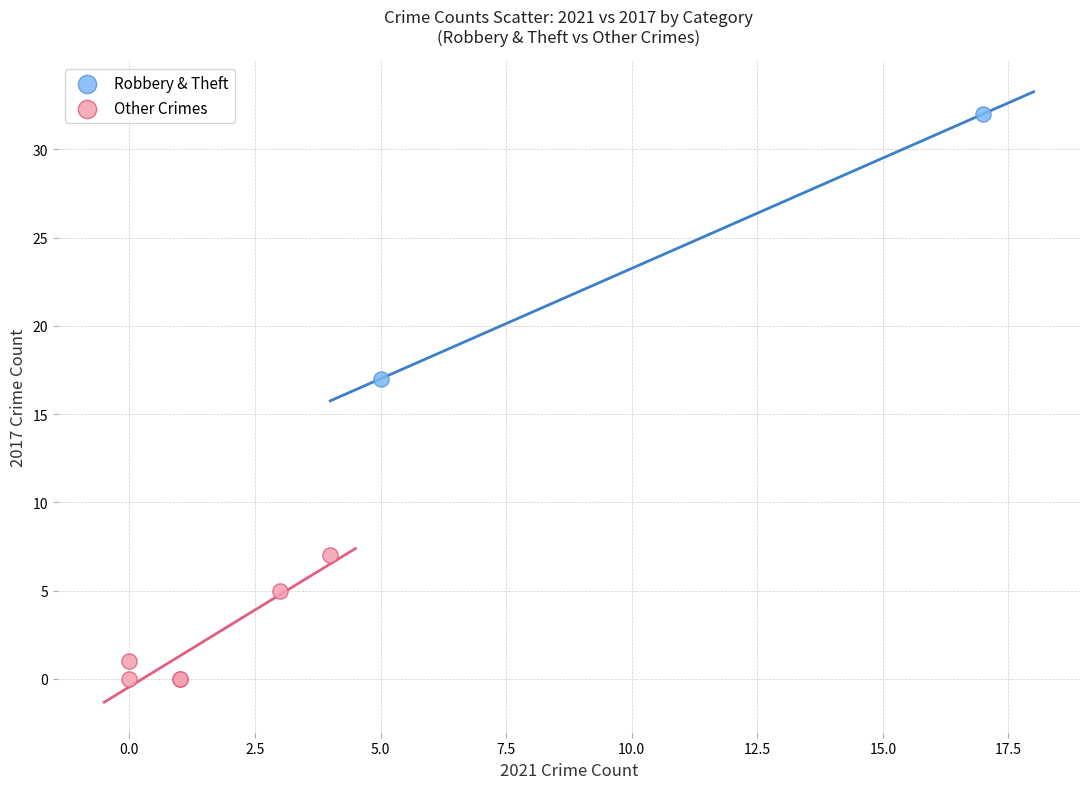

What are all the series names shown in the legend?

Robbery & Theft, Other Crimes